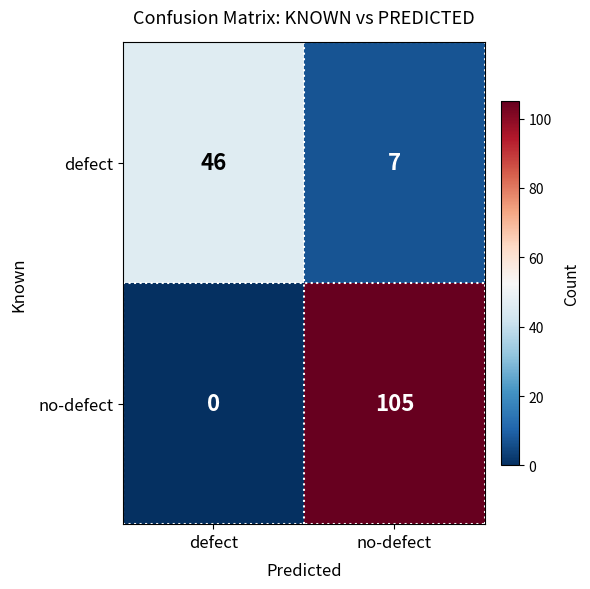

Which series changed the most between defect and no-defect?

no-defect